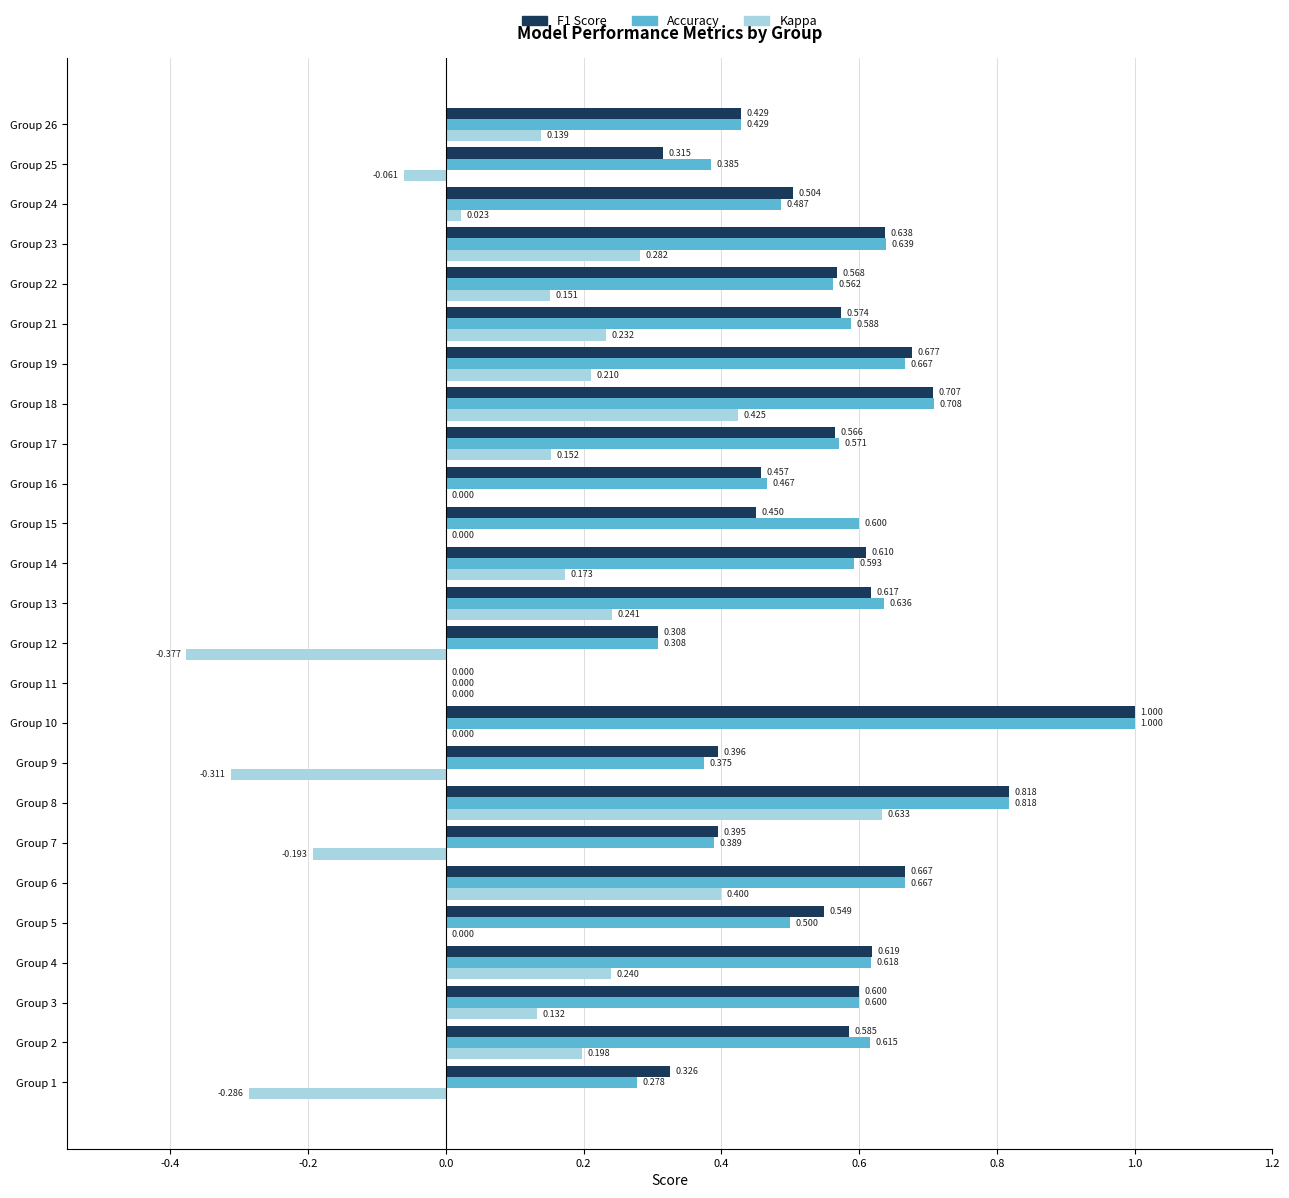

Is the value of Accuracy at Group 3 greater than the value of F1 Score at Group 10?

No